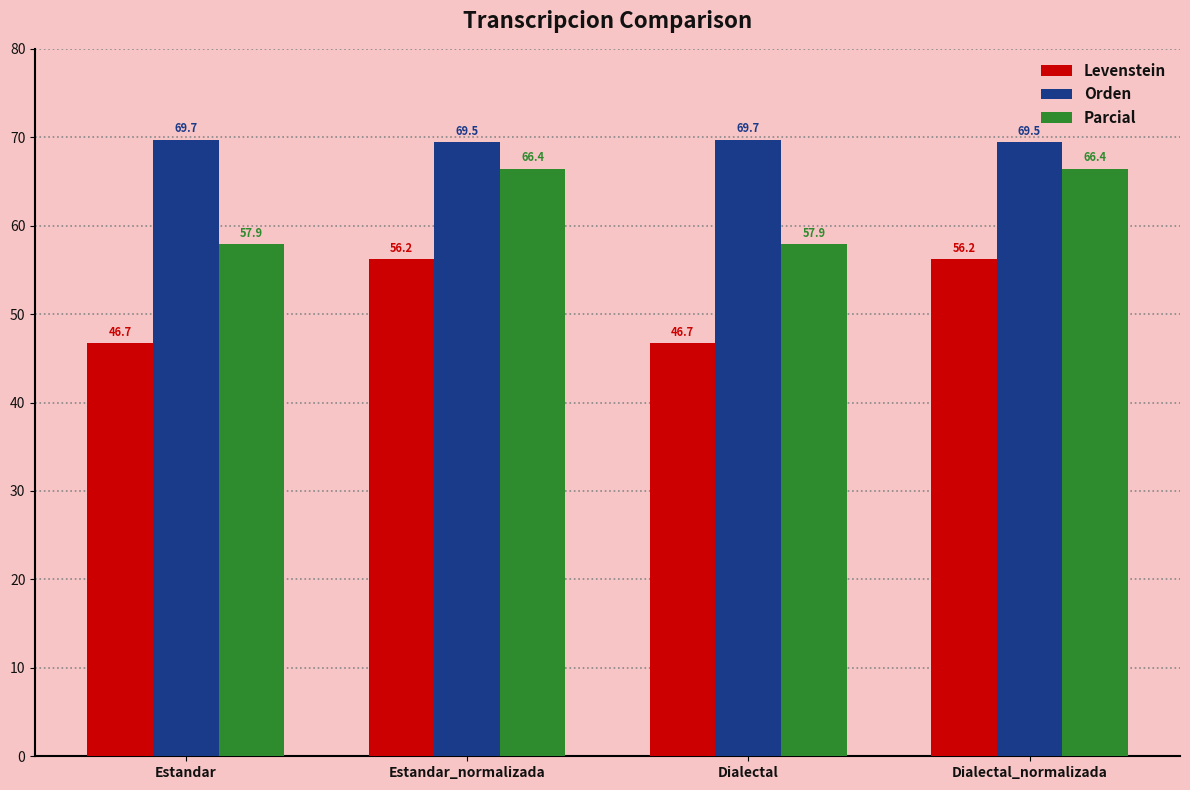

List the series in order of their peak value, highest first.

Orden, Parcial, Levenstein